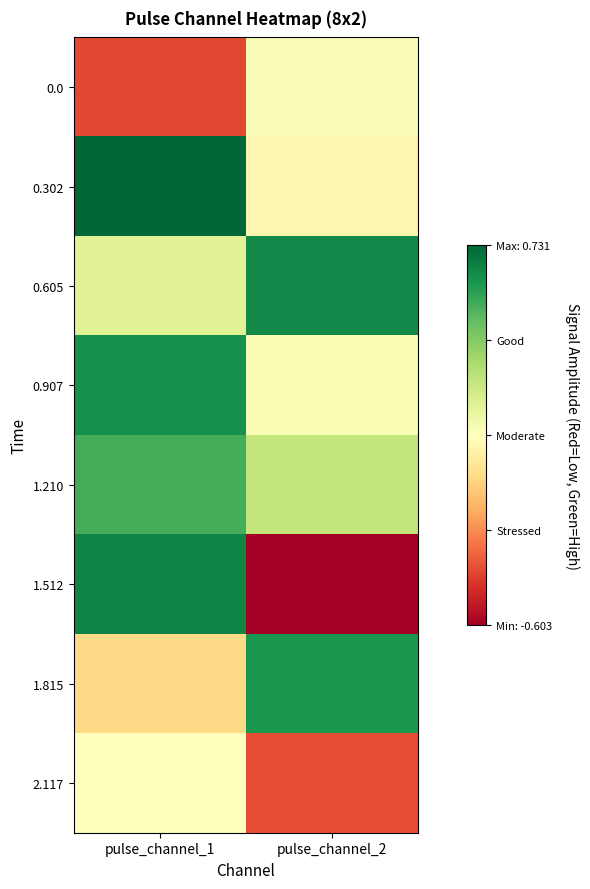

Count the number of data series in this chart.

8